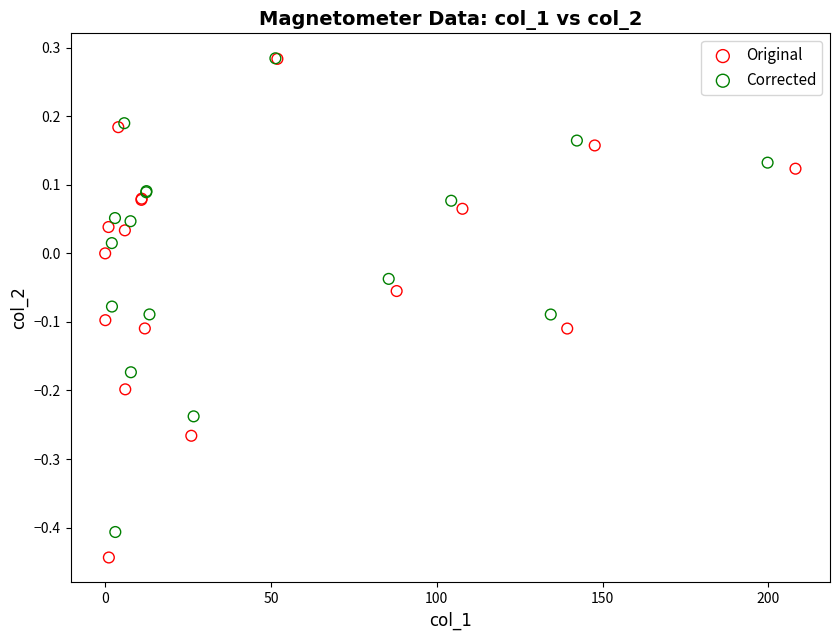

Which series has the largest Y range (max minus min)?

Original